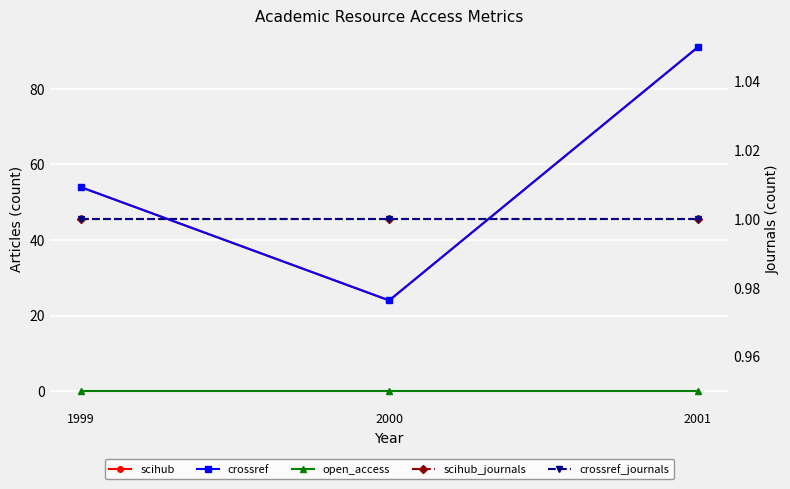

What is the maximum value shown in the chart?

91